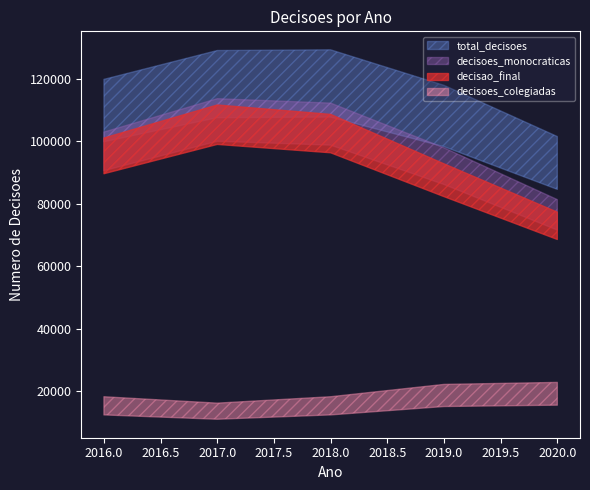

The value of decisoes_monocraticas at 2016 is 102940. True or false?

True